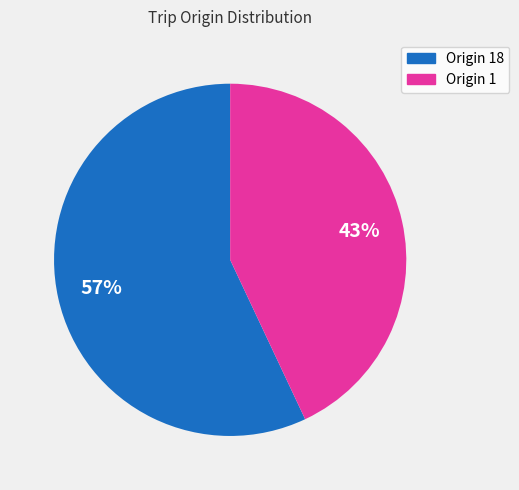

To the nearest percent, what is the average slice percentage?

50%